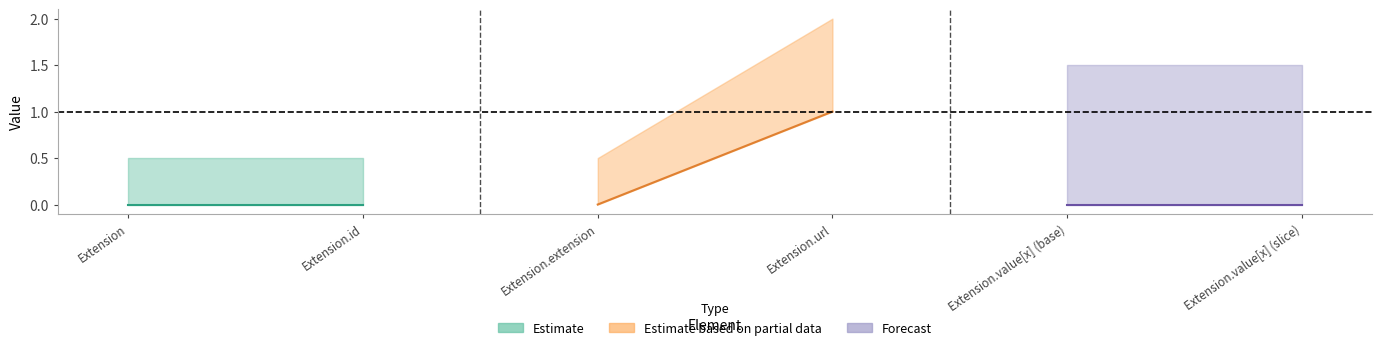

Is it true that Min equals 0 at Extension?

True